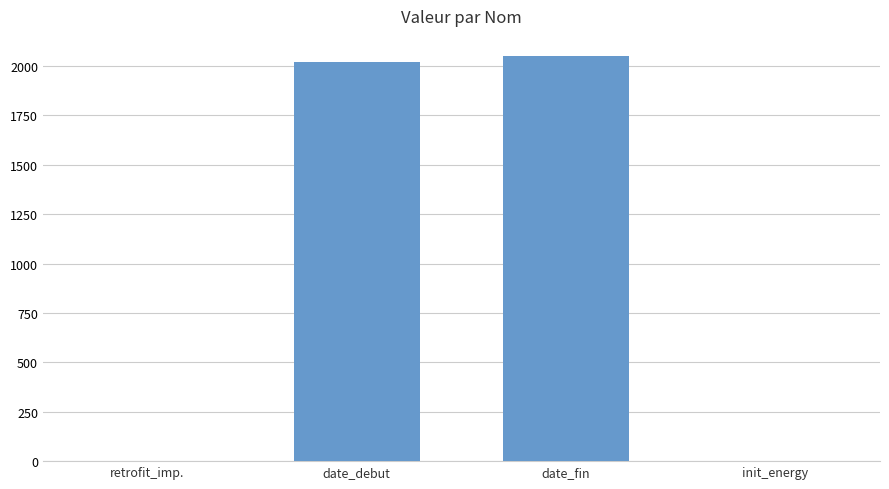

What value does the data have at date_debut?

2020.0